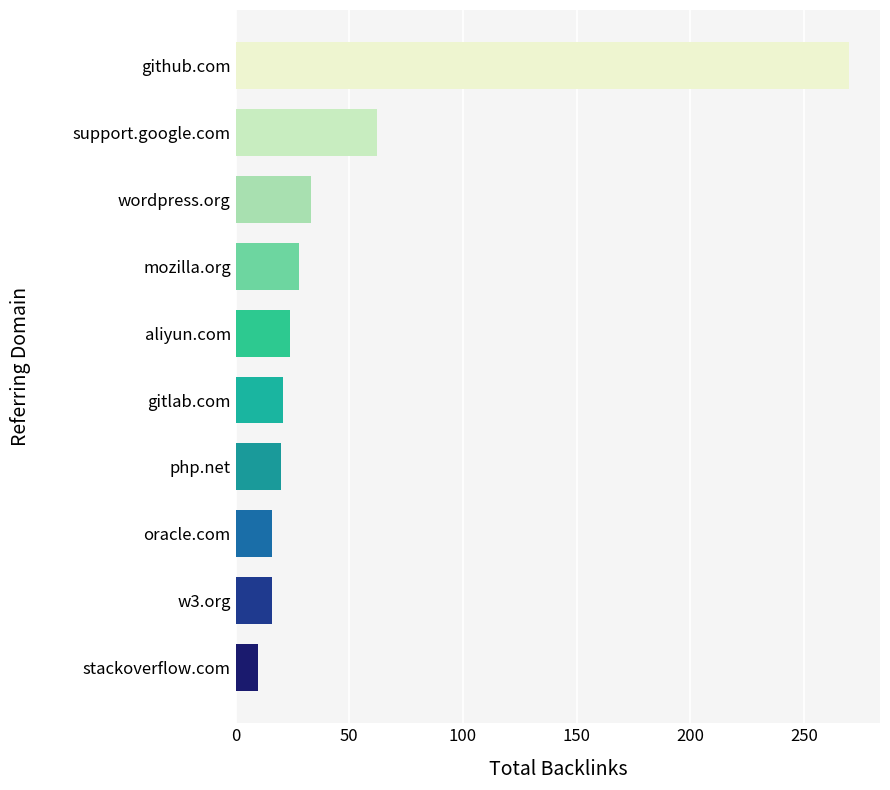

What is the maximum value shown in the chart?

270